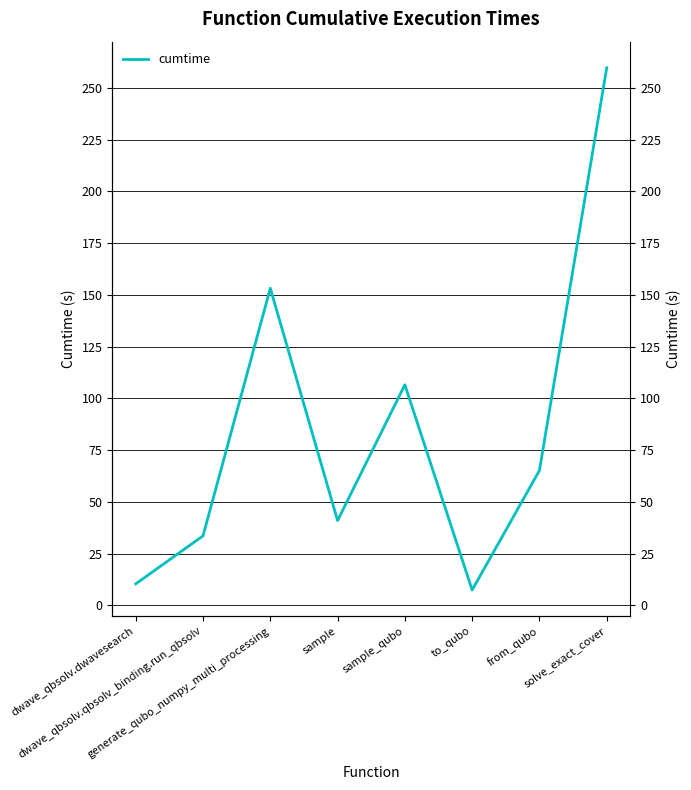

How many points are lower than both their immediate neighbors (excluding endpoints)?

2